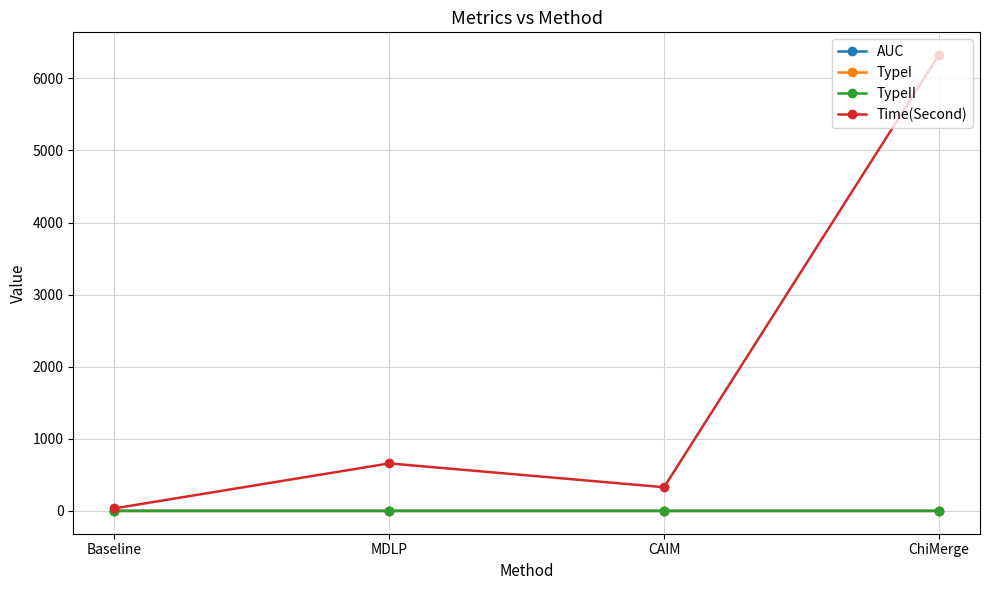

What position from the left is MDLP?

2